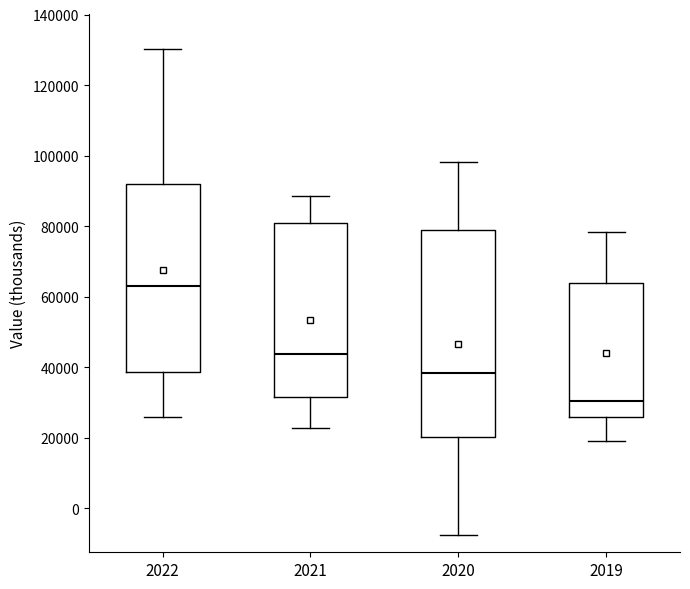

Reading left to right, read every box against the y-axis: the position of its median line, the range the box covers, and the ends of its whiskers. The values are not printed on the chart, so give them approximately, as read against the axis.

2022: median 62000, box 38000 to 92000, whiskers 26000 to 130000
2021: median 44000, box 32000 to 80000, whiskers 22000 to 88000
2020: median 38000, box 20000 to 78000, whiskers -8000 to 98000
2019: median 30000, box 26000 to 64000, whiskers 20000 to 78000